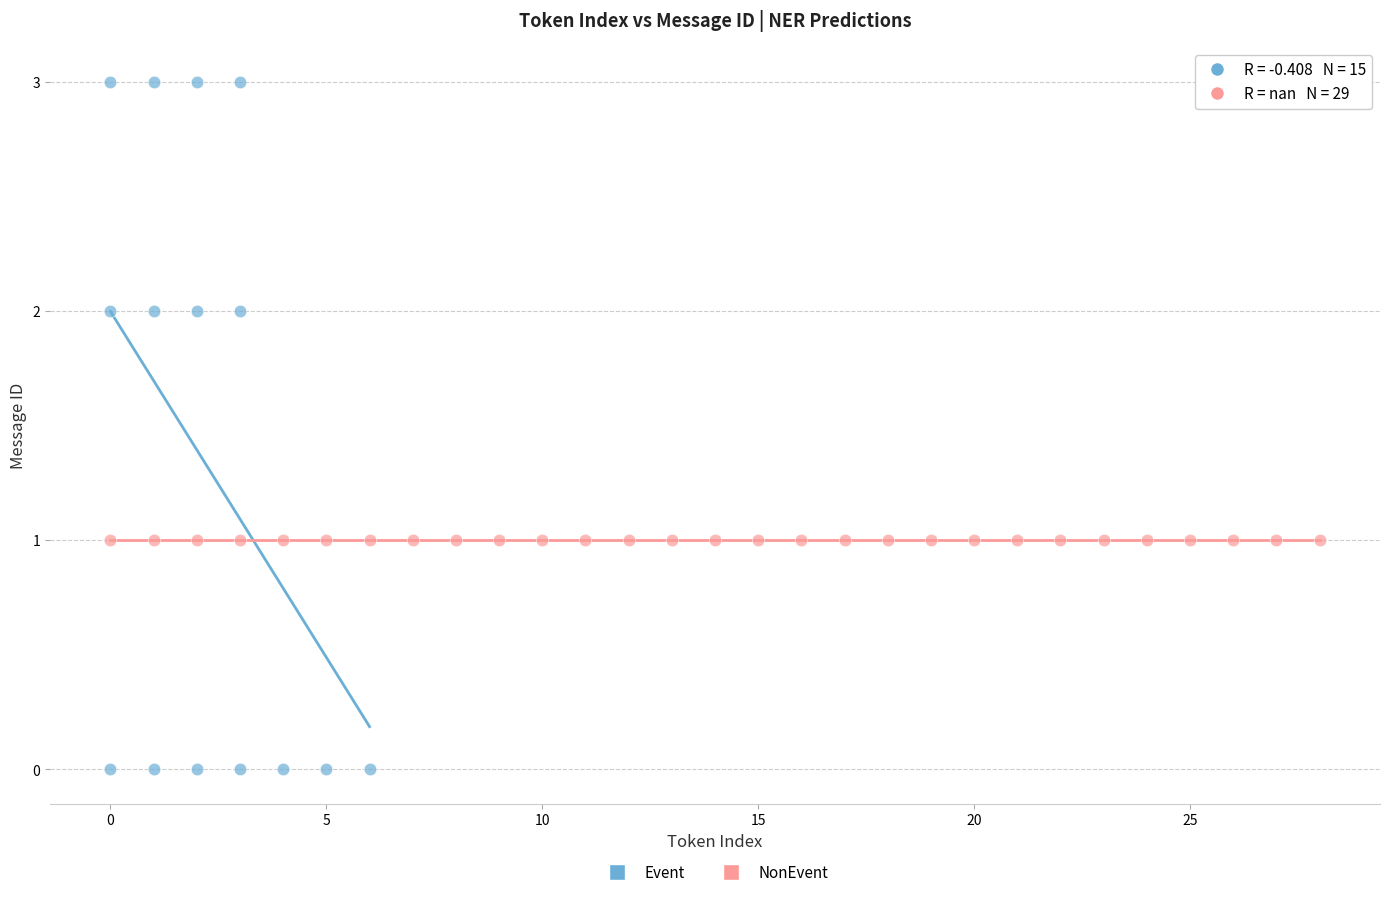

Which series reaches the minimum Y coordinate?

Event